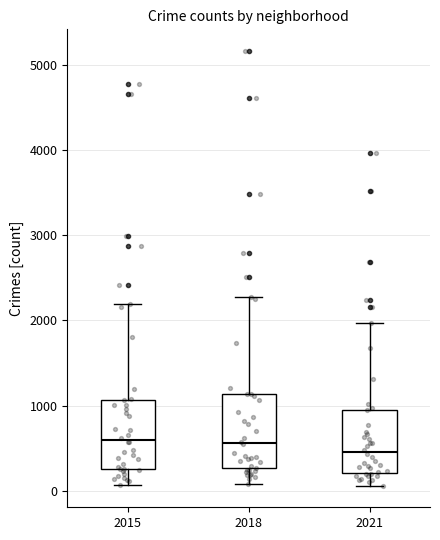

Reading left to right, transcribe this box plot: for each box, give where its median line is, the range the box spans, and where its two whiskers end, as read against the y-axis. The values are not printed on the chart, so give them approximately, as read against the axis.

2015: median 600, box 300 to 1100, whiskers 100 to 2200
2018: median 600, box 300 to 1100, whiskers 100 to 2300
2021: median 500, box 200 to 1000, whiskers 100 to 2000